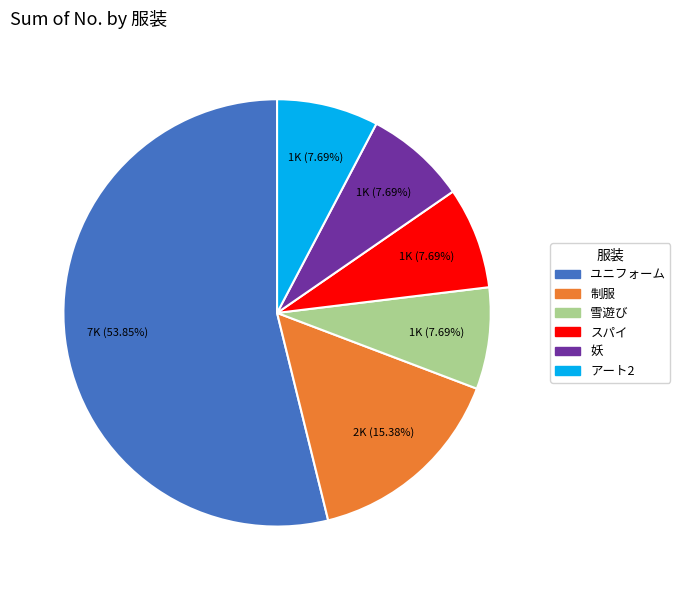

Between ユニフォーム and スパイ, which is larger?

ユニフォーム